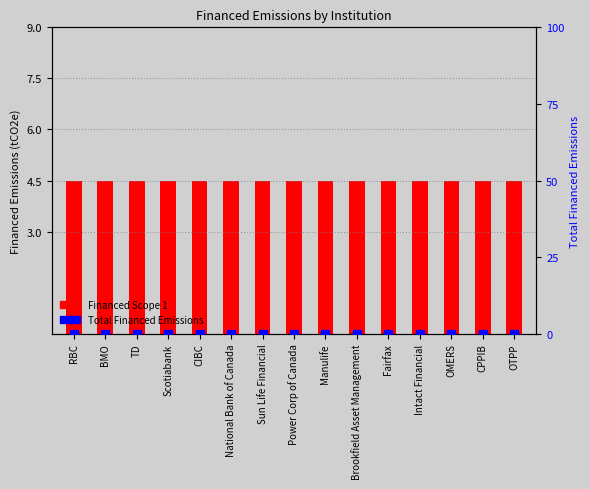

What is the total value across all series at Intact Financial?

4.5